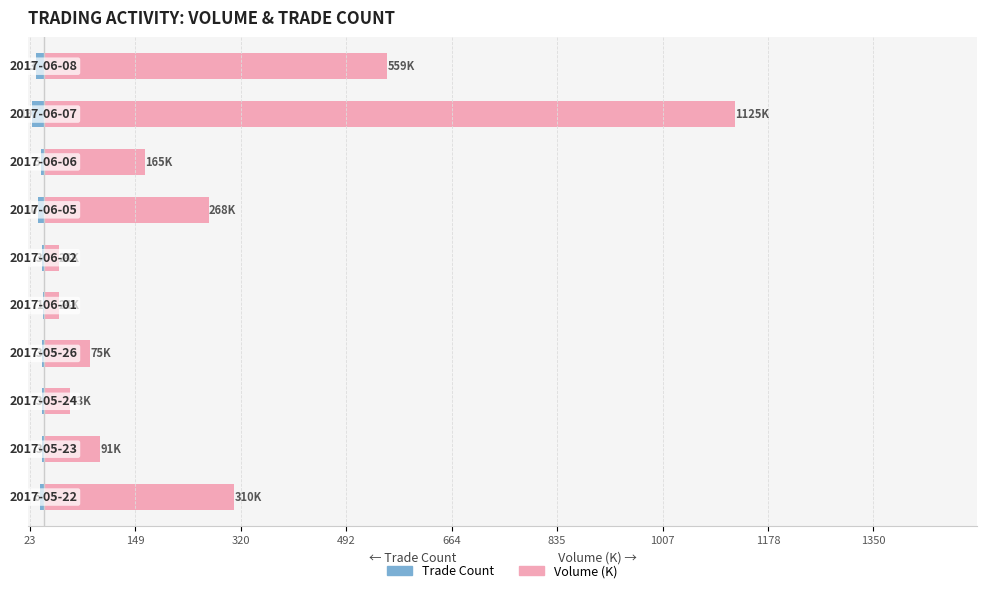

Reading left to right, what are all the values shown in this chart?

Trade Count: -6	-3	-3	-3	-1	-3	-10	-5	-19	-13
Volume (K): 310	91	43	75	24	24	268	165	1125	559